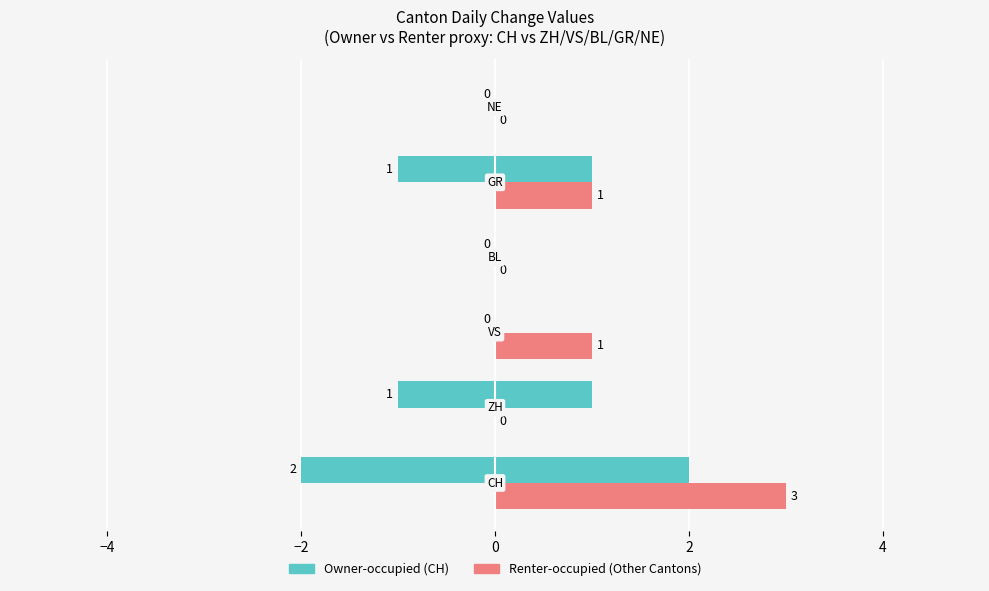

Rank the series at −2 from lowest to highest value.

Owner-occupied, Renter-occupied